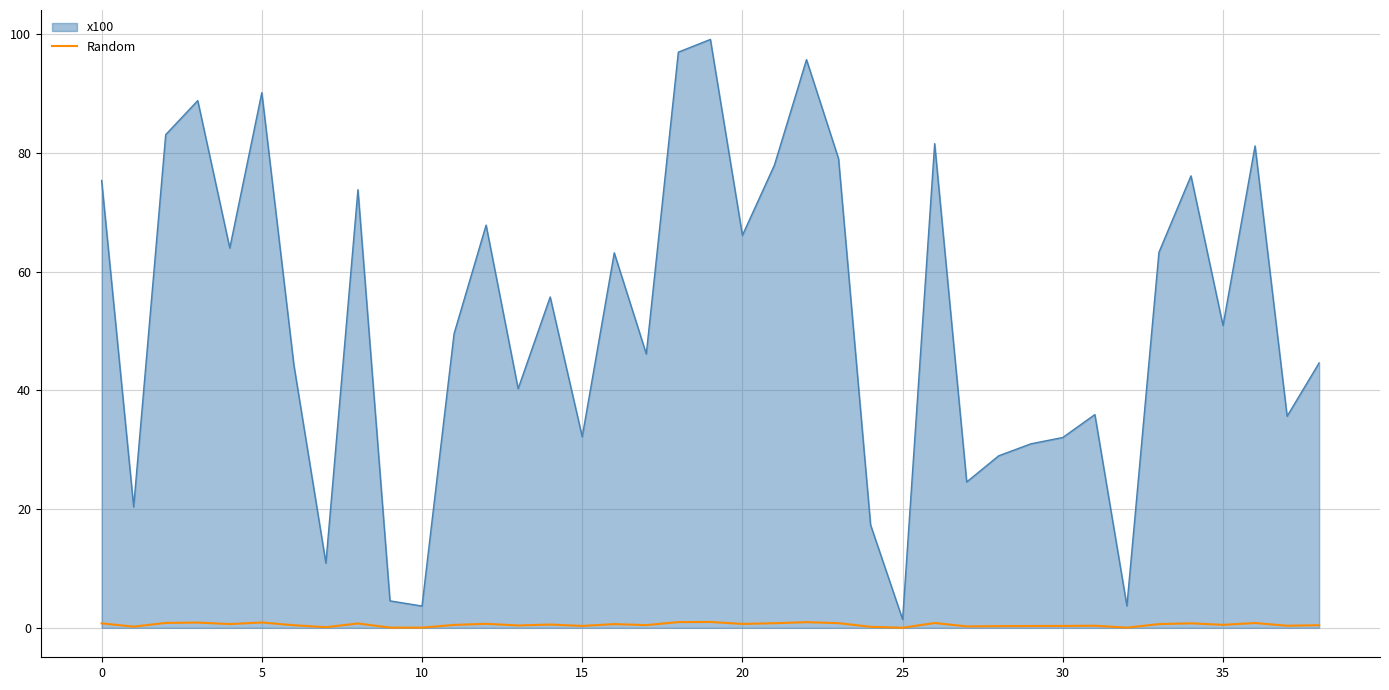

Which series has the largest total across all categories?

x100